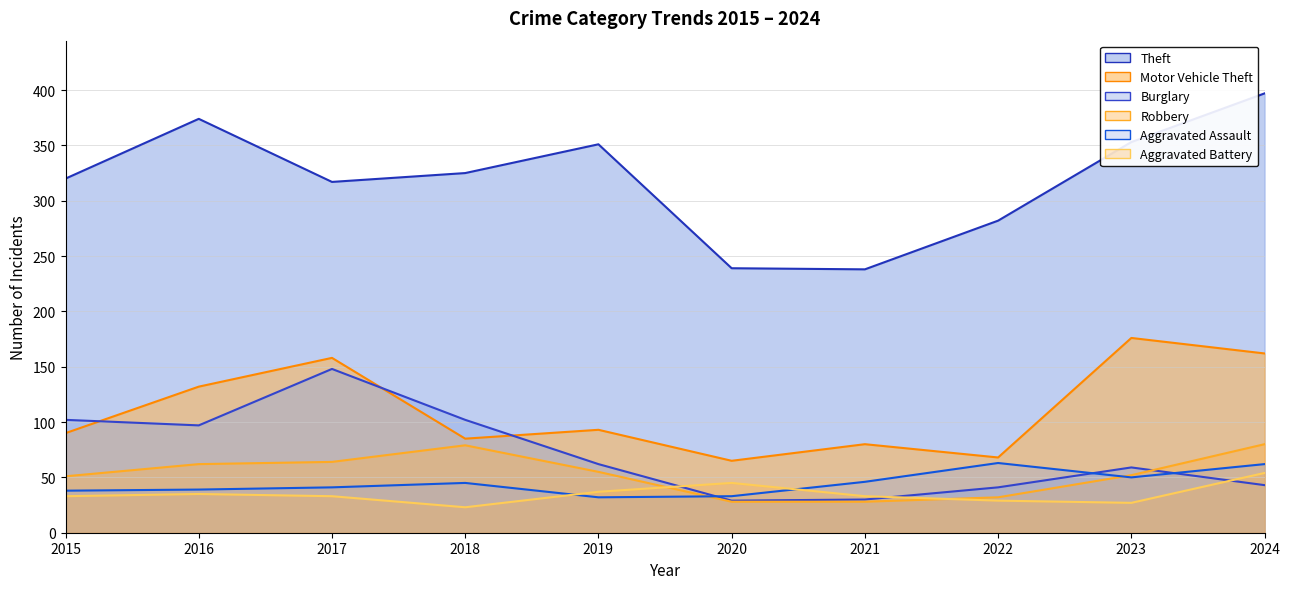

Reading left to right, transcribe all the data shown in this chart.

Theft: 320	374	317	325	351	239	238	282	353	397
Motor Vehicle Theft: 90	132	158	85	93	65	80	68	176	162
Burglary: 102	97	148	102	62	29	30	41	59	43
Robbery: 51	62	64	79	55	28	28	32	52	80
Aggravated Assault: 38	39	41	45	32	33	46	63	50	62
Aggravated Battery: 33	35	33	23	37	45	33	29	27	54